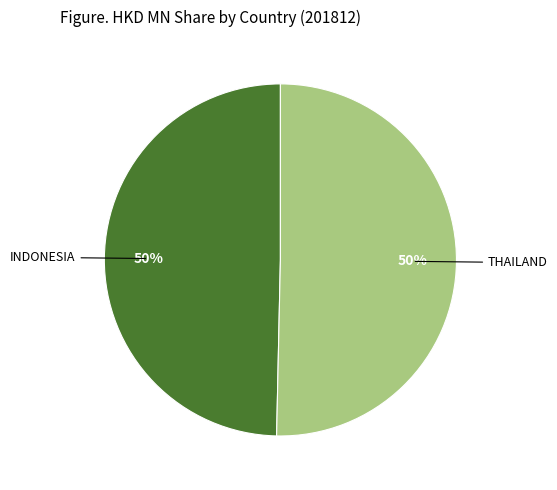

How many slices are in this pie chart?

2